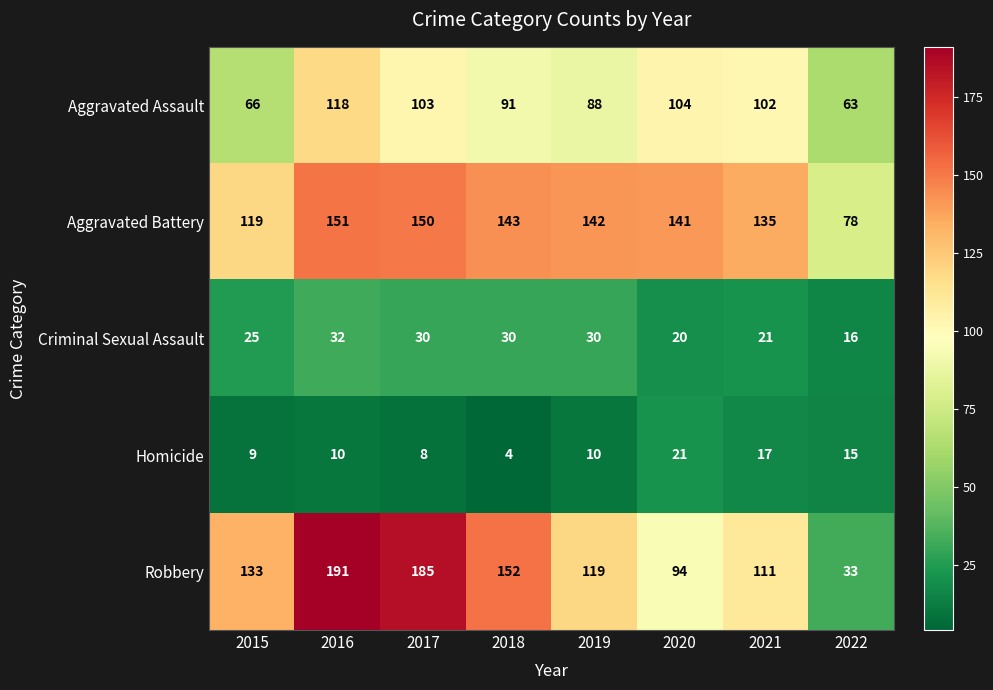

Where is Robbery nearest to the value 112?

2021